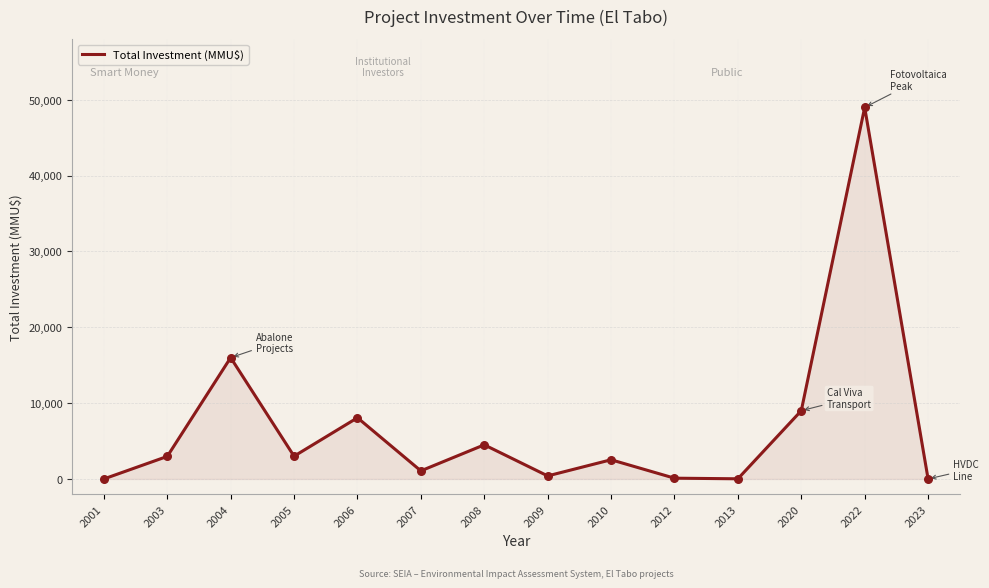

Between 2010 and 2023, which is larger?

2010